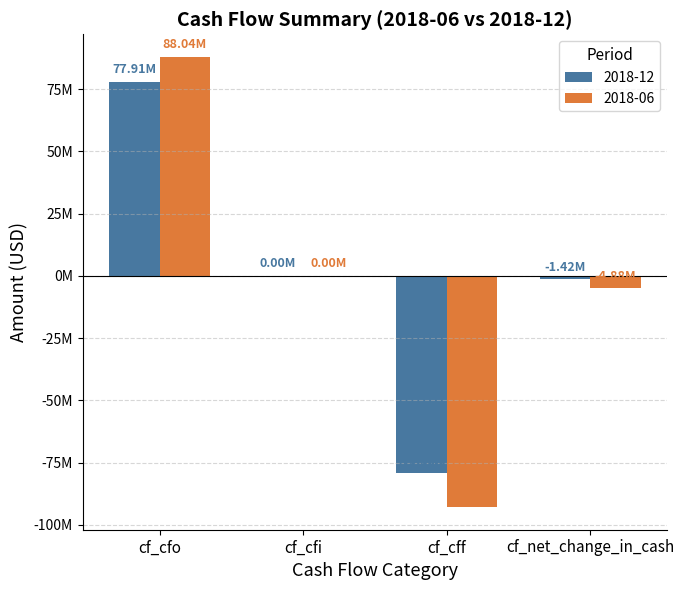

What is the sum of all 2018-12 values?

-2848000